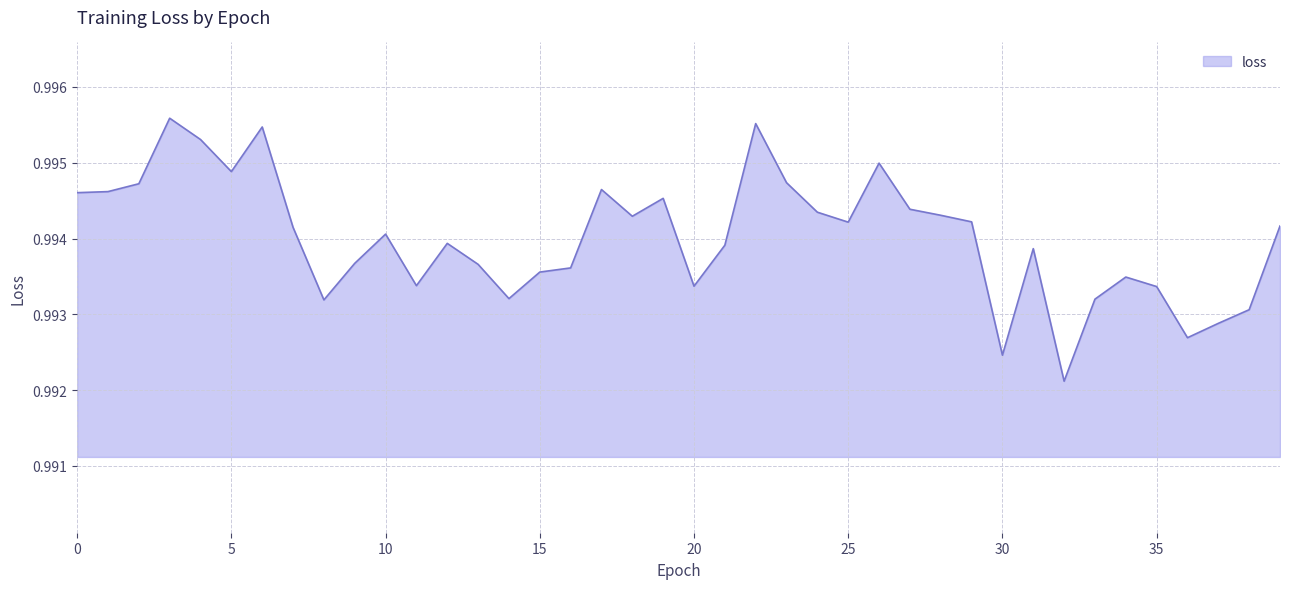

Is this an area chart (filled region under the line)?

Yes